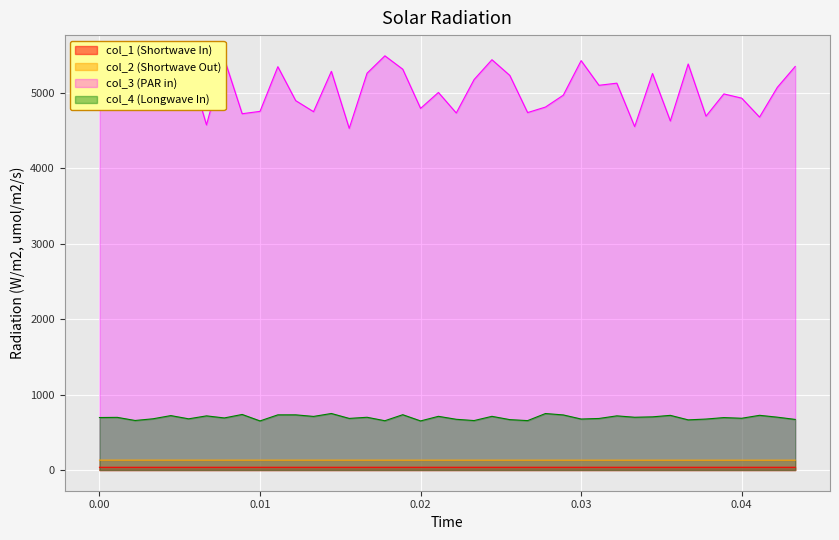

Count the col_1 values in the range 36 to 37.

40